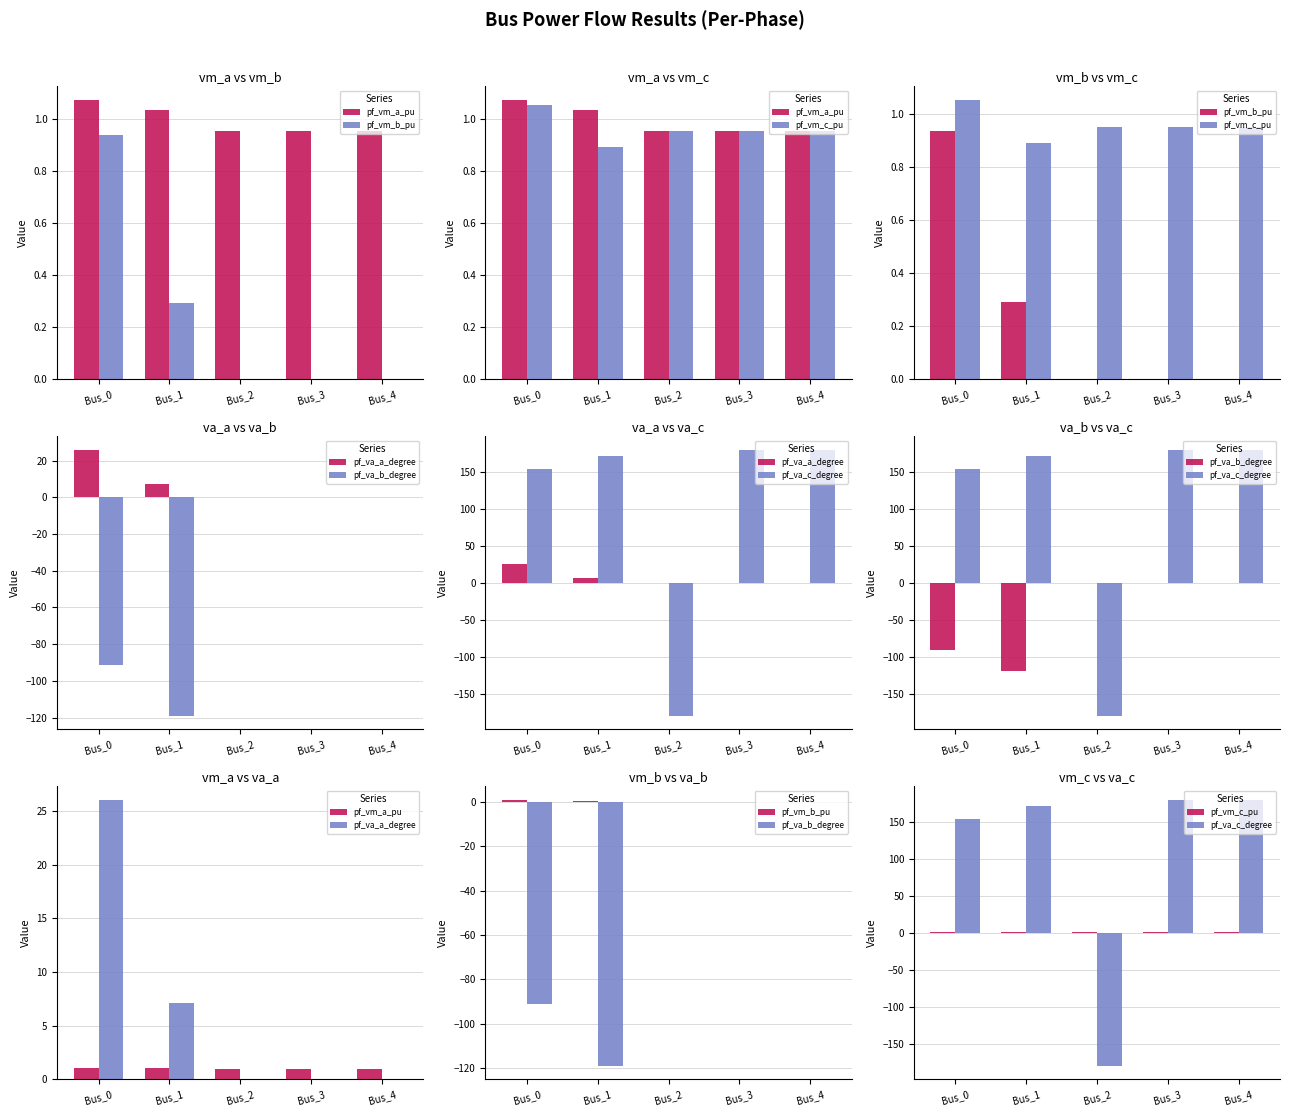

What are all the series names shown in the legend?

pf_vm_a_pu, pf_vm_b_pu, pf_vm_c_pu, pf_va_a_degree, pf_va_b_degree, pf_va_c_degree